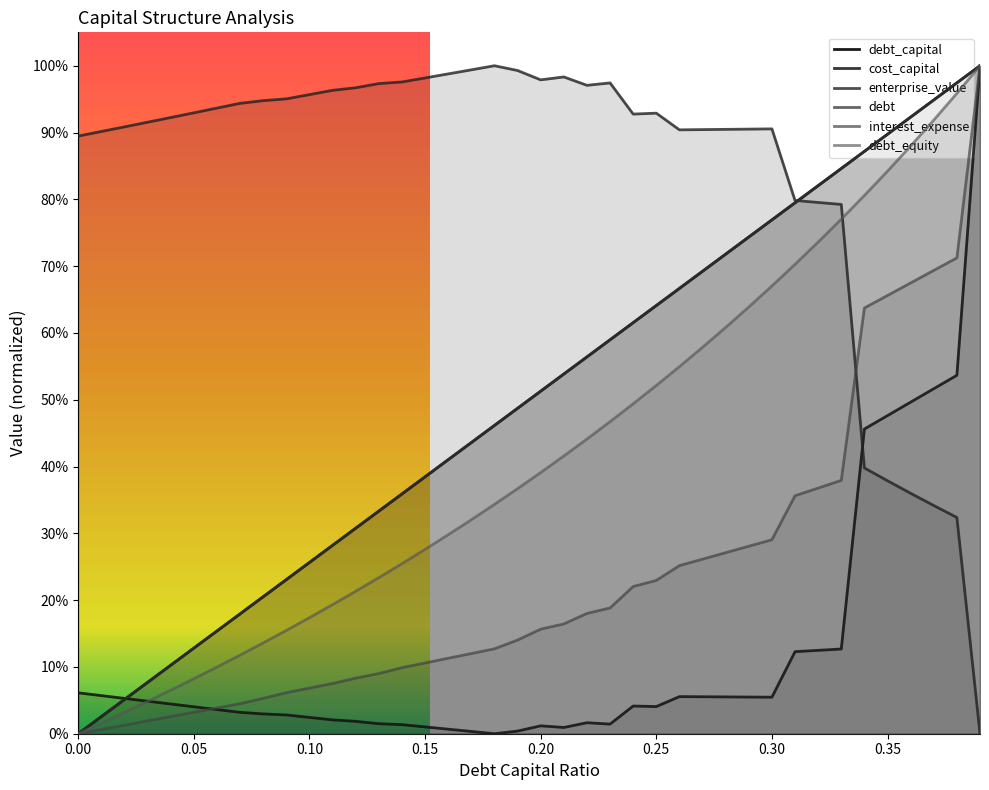

What is the difference between the highest and lowest values at 0.23?

1.0